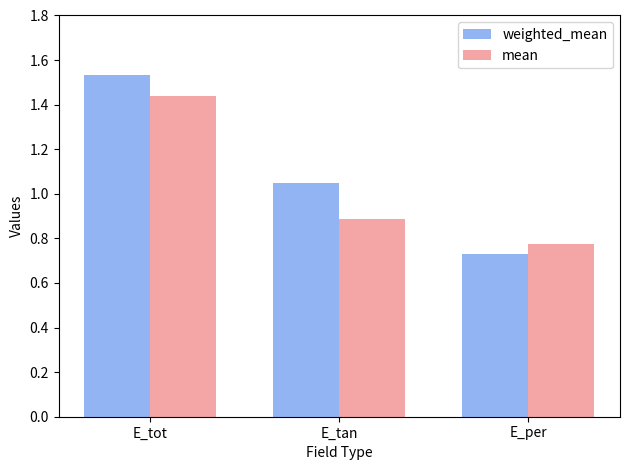

Where is mean nearest to the value 1?

E_tan